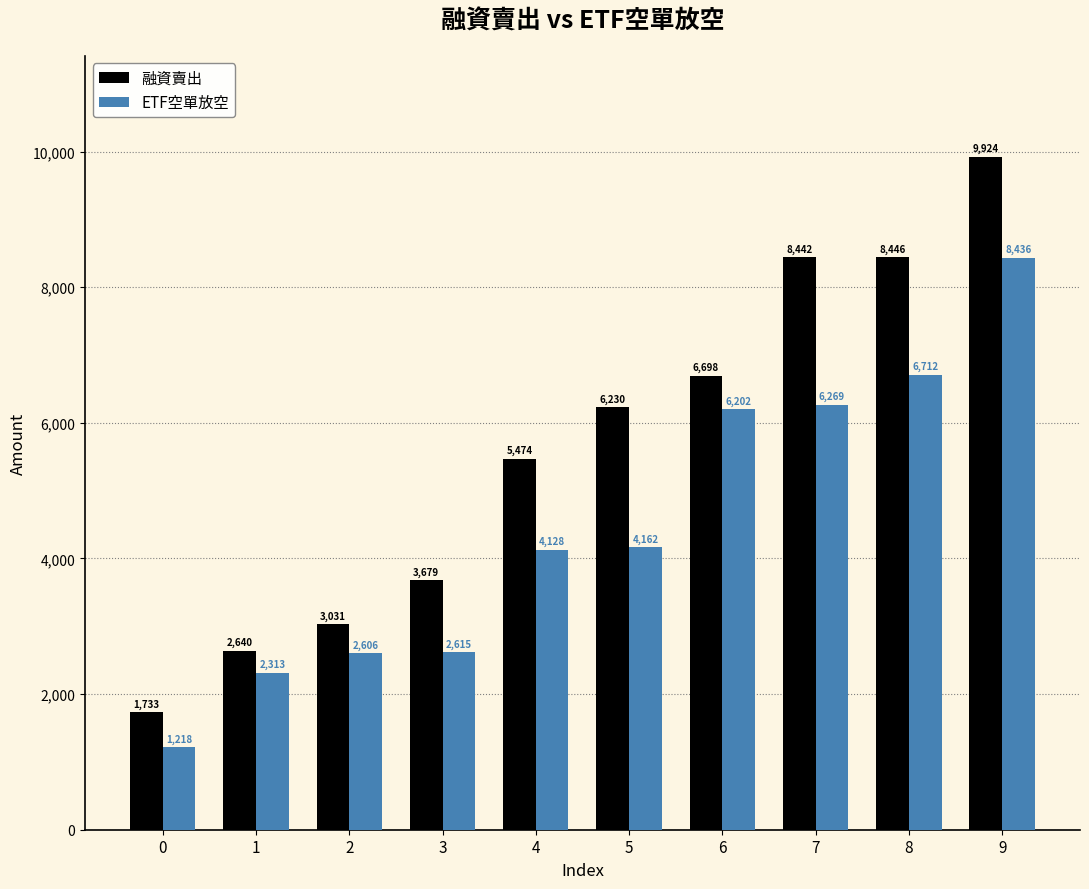

Is it true that ETF空單放空 equals 9535 at 7?

False